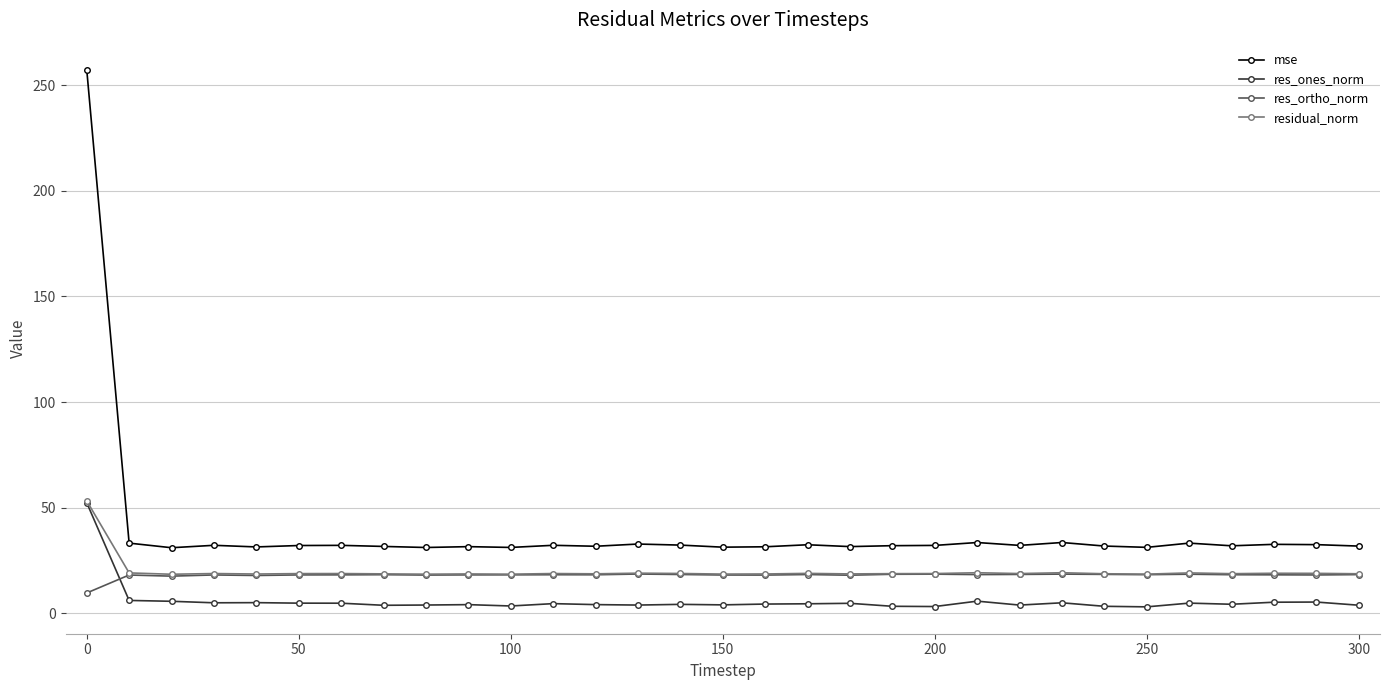

Which series has the widest spread of values?

mse